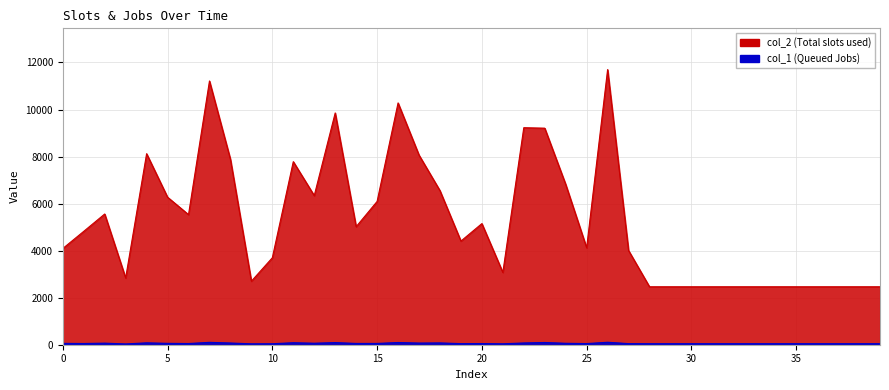

What is the minimum value shown in the chart?

34